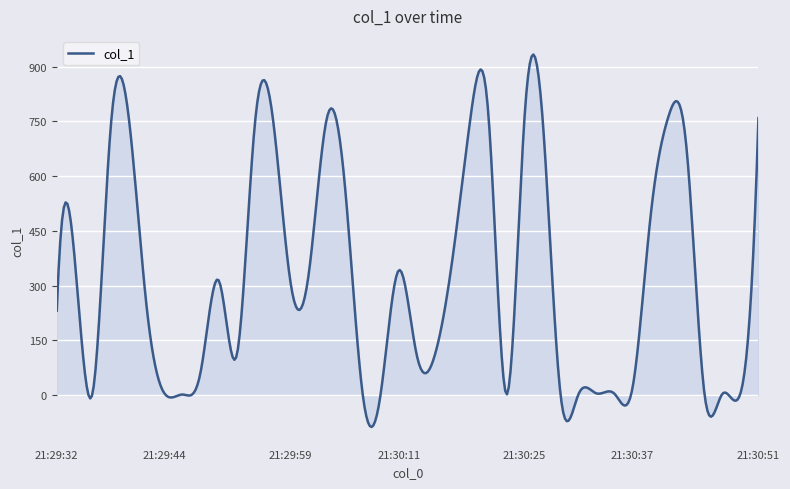

What is the greatest value displayed?

933.5